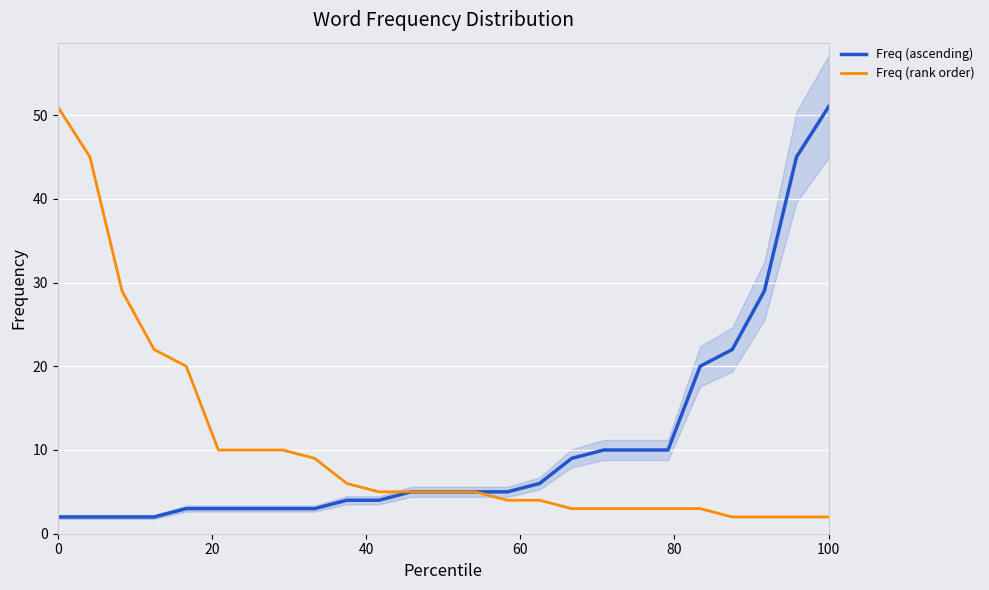

What is the maximum value for Freq (rank order)?

51